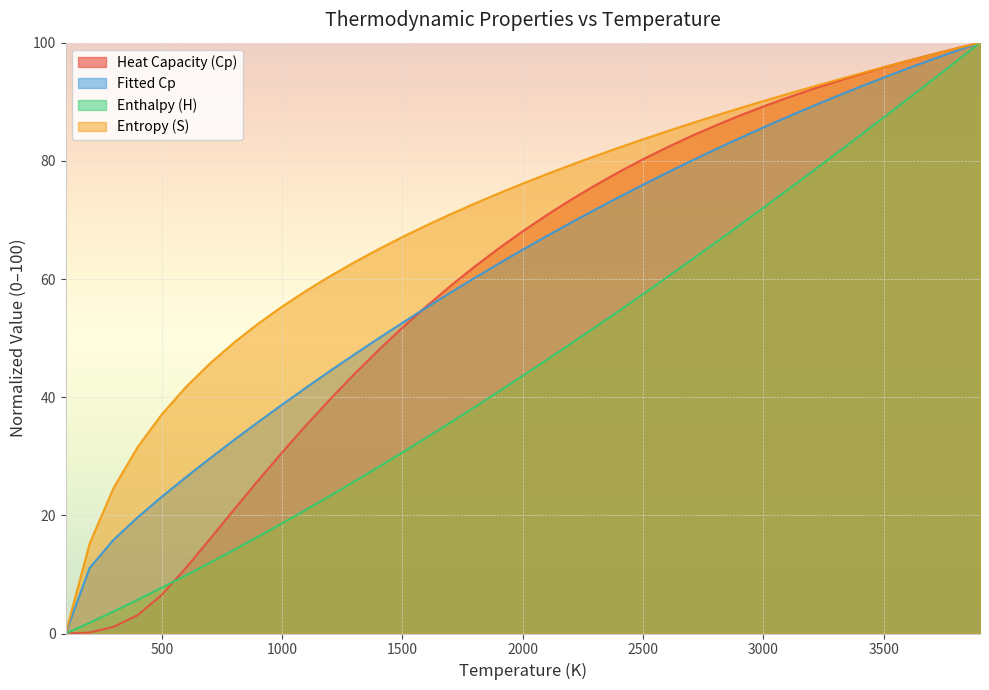

True or false: Enthalpy (H) has a value of 30.6 at 1500.

True